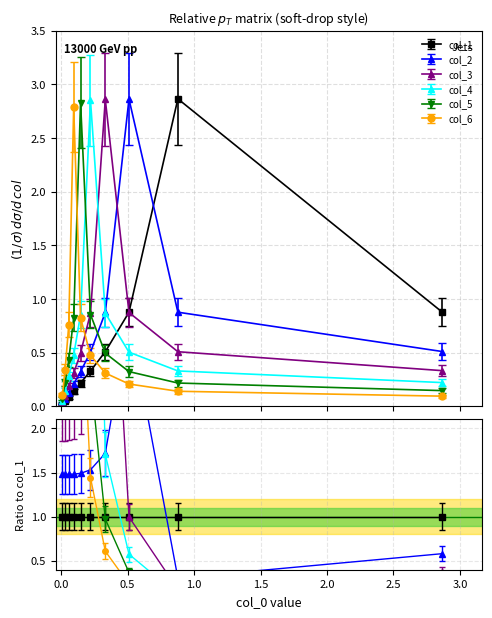

Which series has the largest total across all categories?

col_4